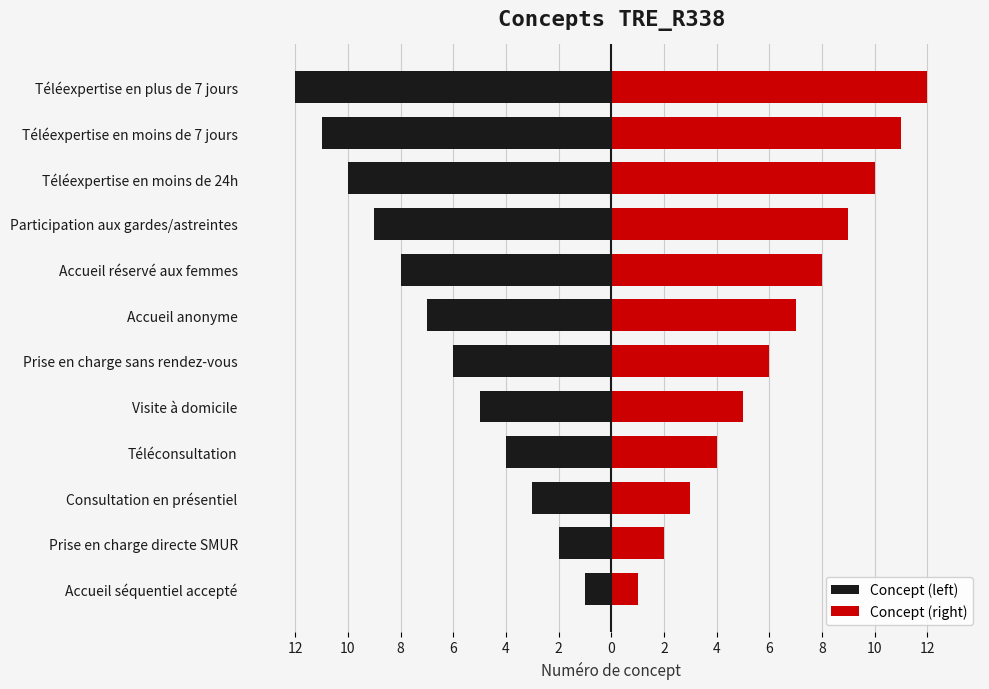

Between Accueil réservé aux femmes and Téléexpertise en moins de 7 jours, which series saw the biggest shift?

Concept (left)